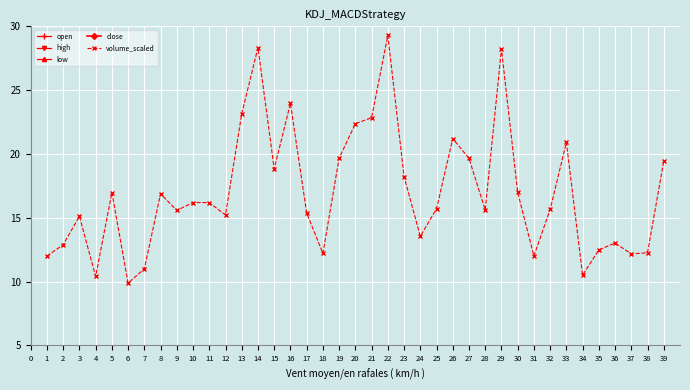

True or false: volume_scaled has a value of 35.5 at 13.

False